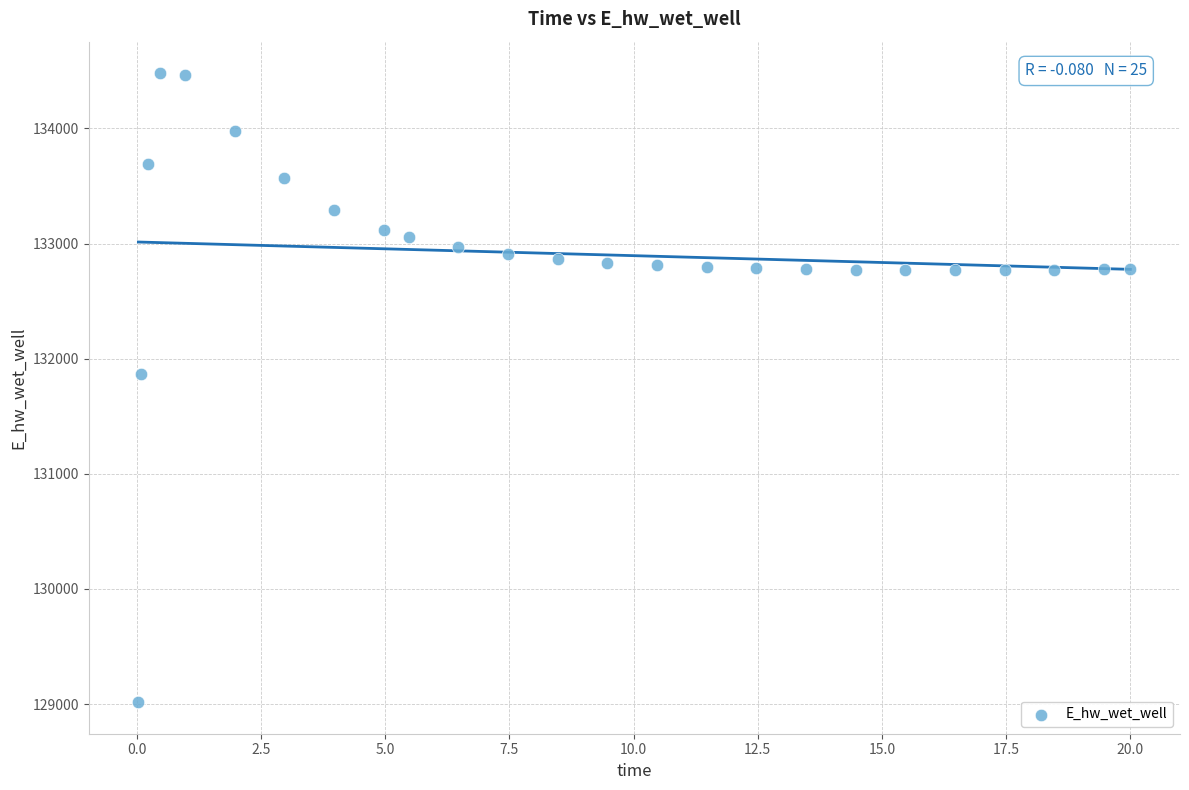

What is the range of X values (max minus min)?

20.0